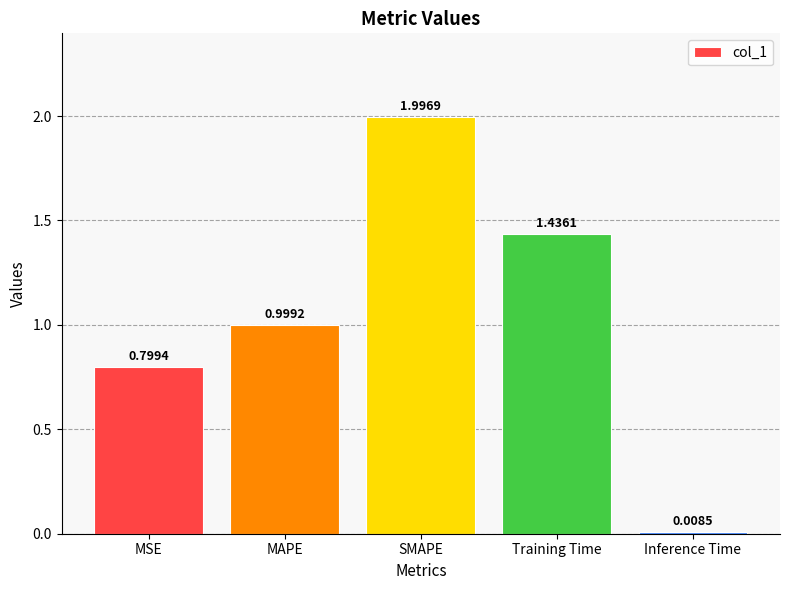

Where is the data nearest to the value 1?

MAPE